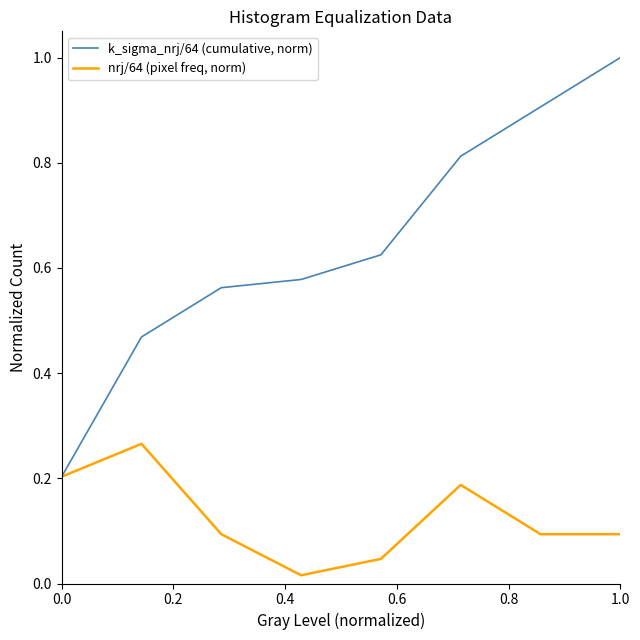

Which series has the largest total across all categories?

k_sigma_nrj/64 (cumulative, norm)